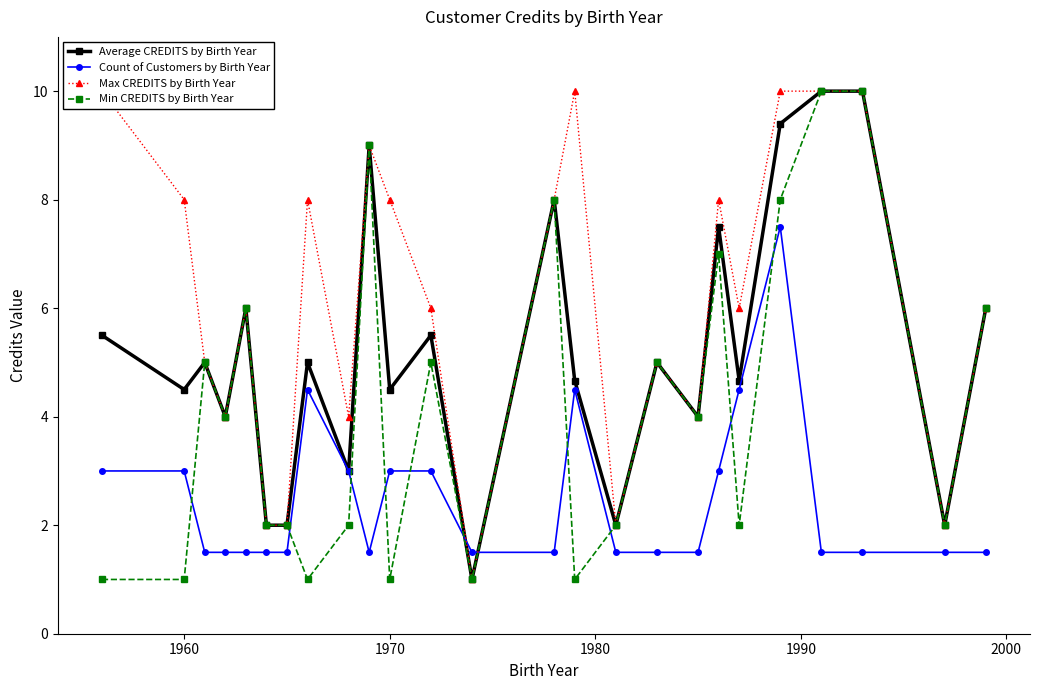

True or false: Min CREDITS by Birth Year has more than 2 points higher than both neighbors.

True